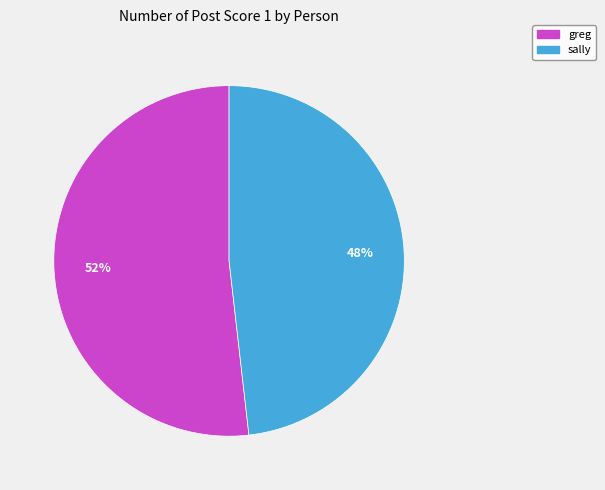

What is the smallest slice in the pie chart?

sally